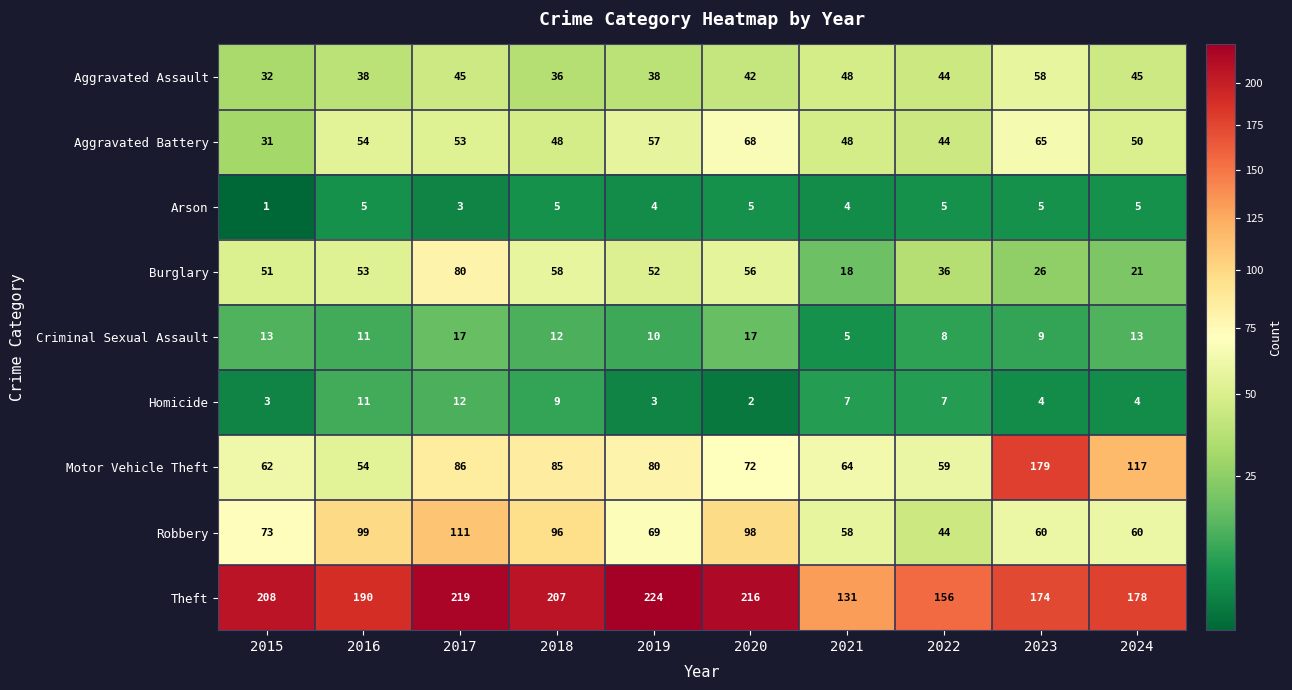

Rank the categories by Burglary value from lowest to highest.

2021, 2024, 2023, 2022, 2015, 2019, 2016, 2020, 2018, 2017